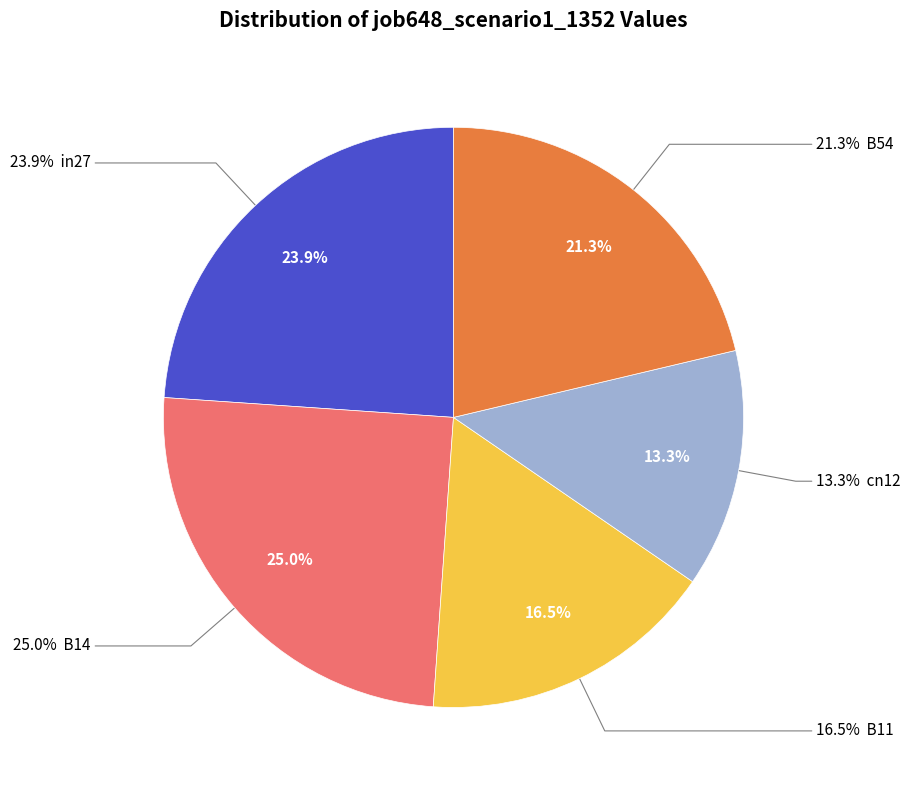

Does any single category account for the majority?

No